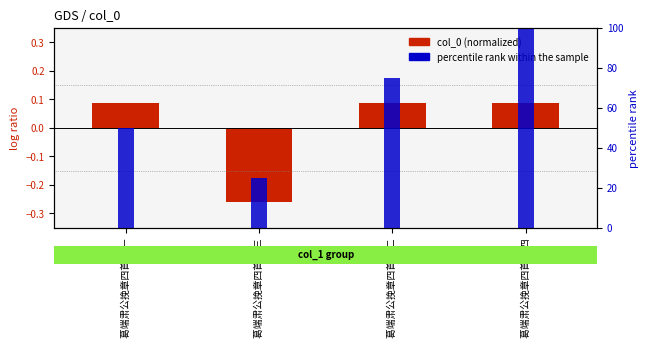

Reading left to right, extract all data points from this chart.

col_0 (normalized): 葛端肃公挽章四首 其一=0.1	葛端肃公挽章四首 其三=-0.3	葛端肃公挽章四首 其二=0.1	葛端肃公挽章四首 其四=0.1
percentile rank within the sample: 葛端肃公挽章四首 其一=50.0	葛端肃公挽章四首 其三=25.0	葛端肃公挽章四首 其二=75.0	葛端肃公挽章四首 其四=100.0